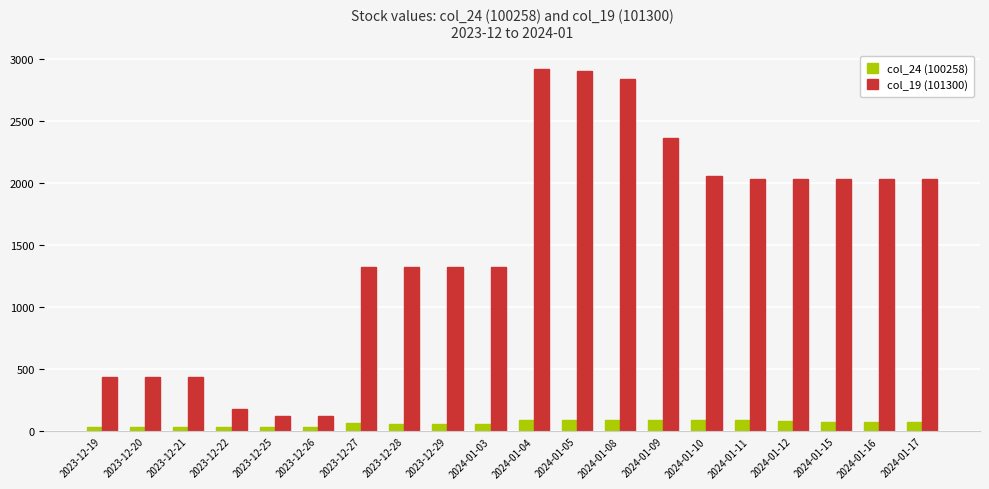

Which series has the largest total across all categories?

col_19 (101300)